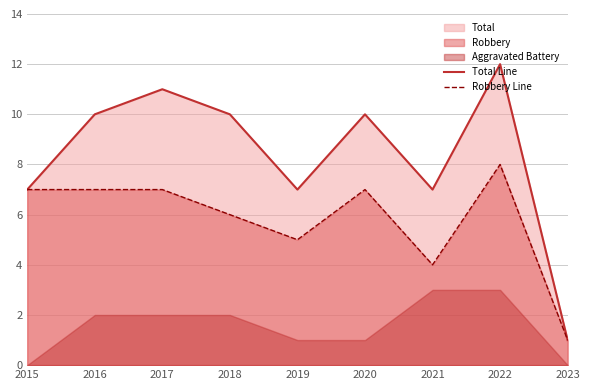

At which category does Total Line reach its first local valley?

2019